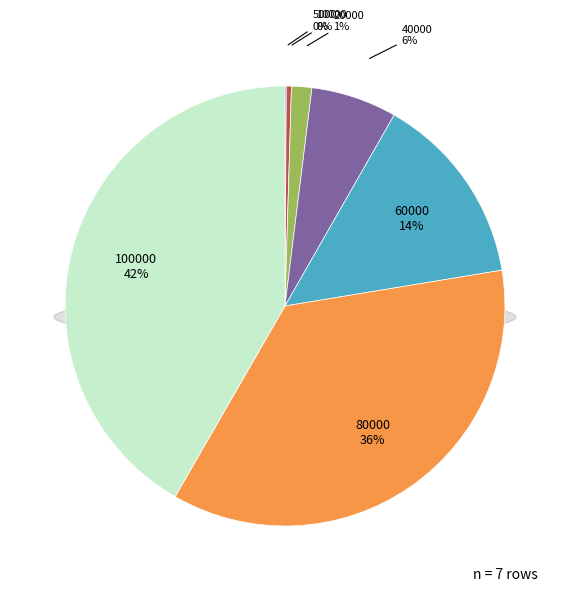

Does 10000 account for over 50% of the chart?

No